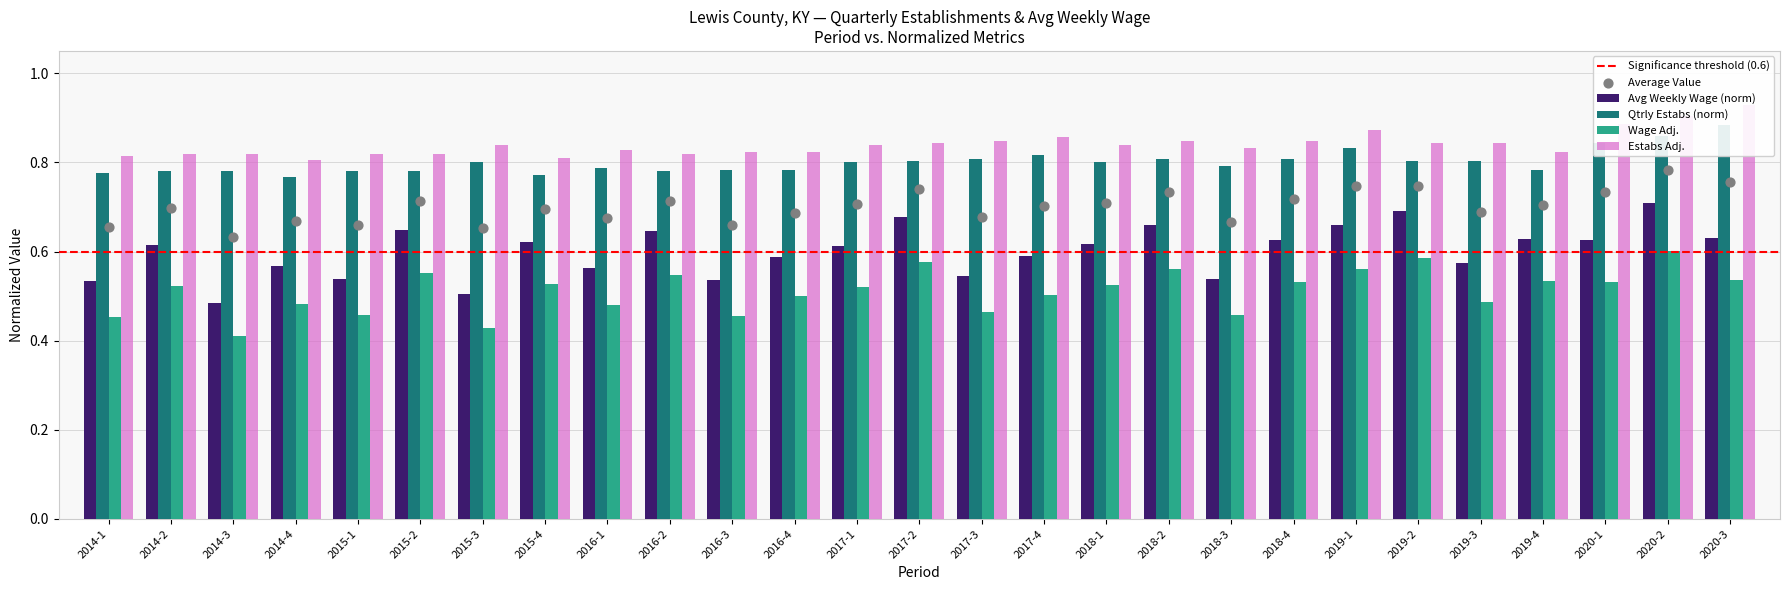

At how many categories does at least one series exceed 0?

27